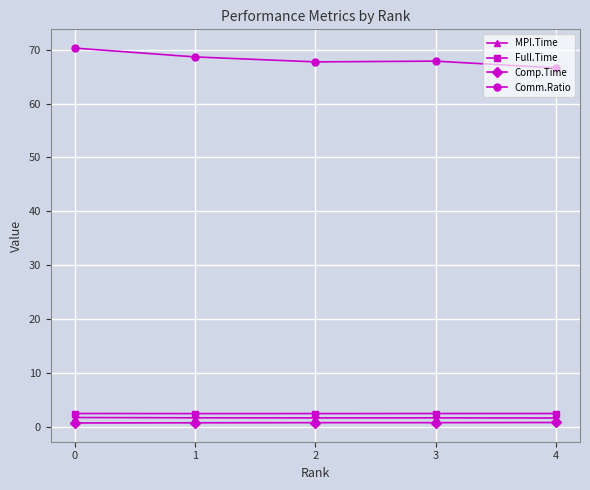

What is the average value of the MPI.Time series?

1.7